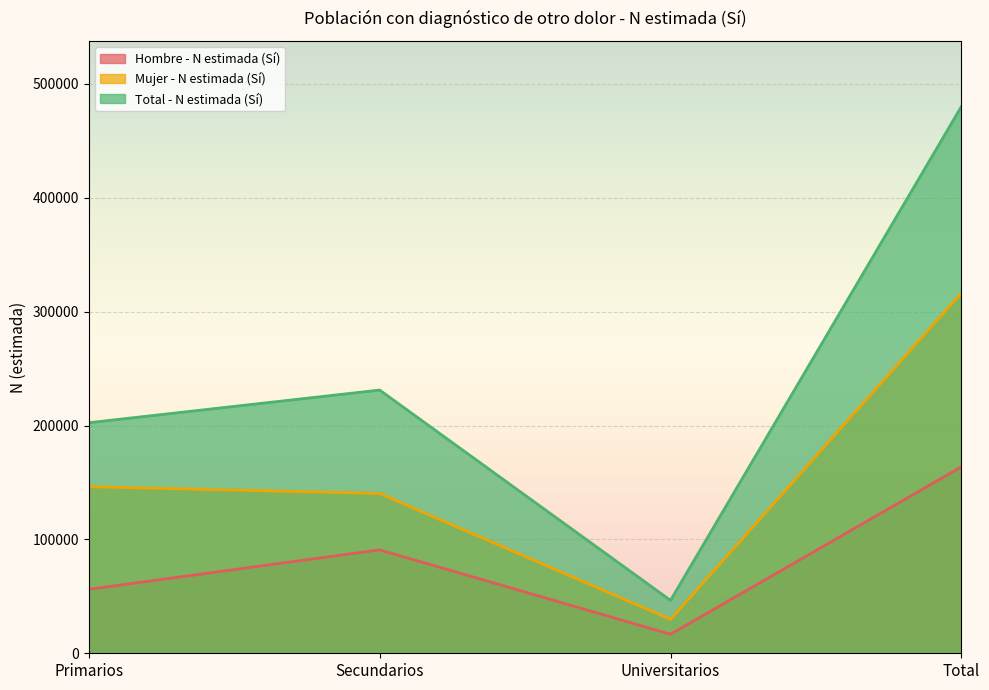

What is the lowest value of the Total - N estimada (Sí) series?

46476